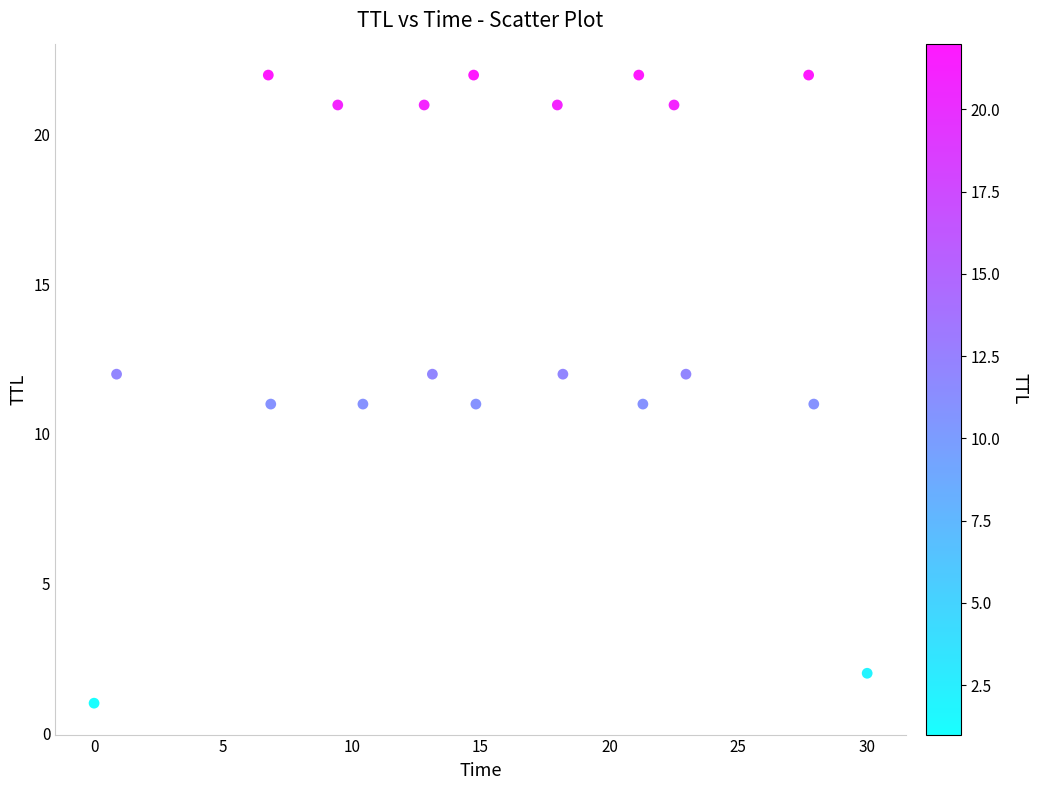

What is the range of Y values (max minus min)?

21